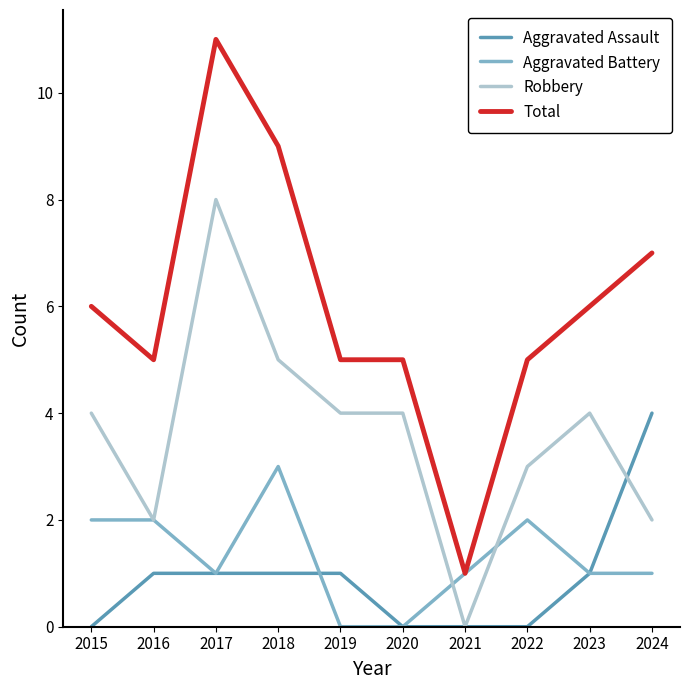

Which series has the widest spread of values?

Total